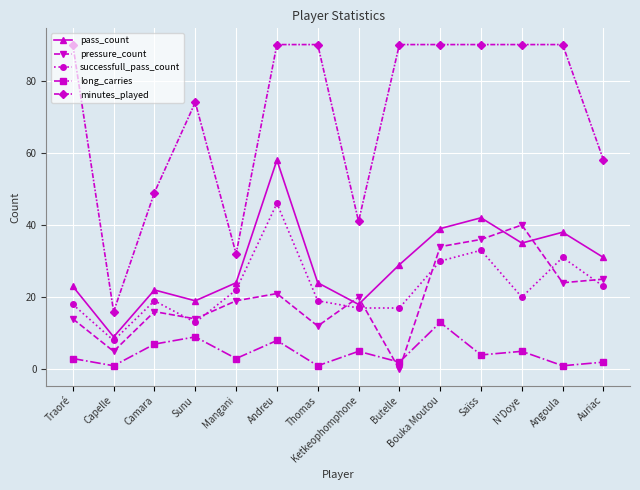

What position from the right is Saïss?

4